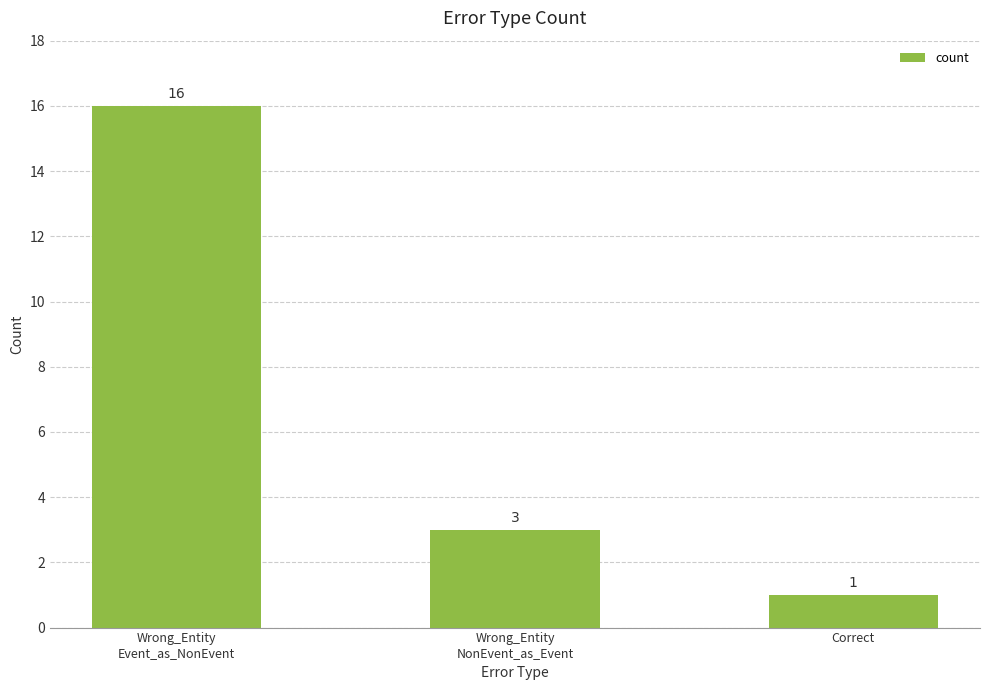

Is it true that the value at Wrong_Entity
Event_as_NonEvent is 16?

True